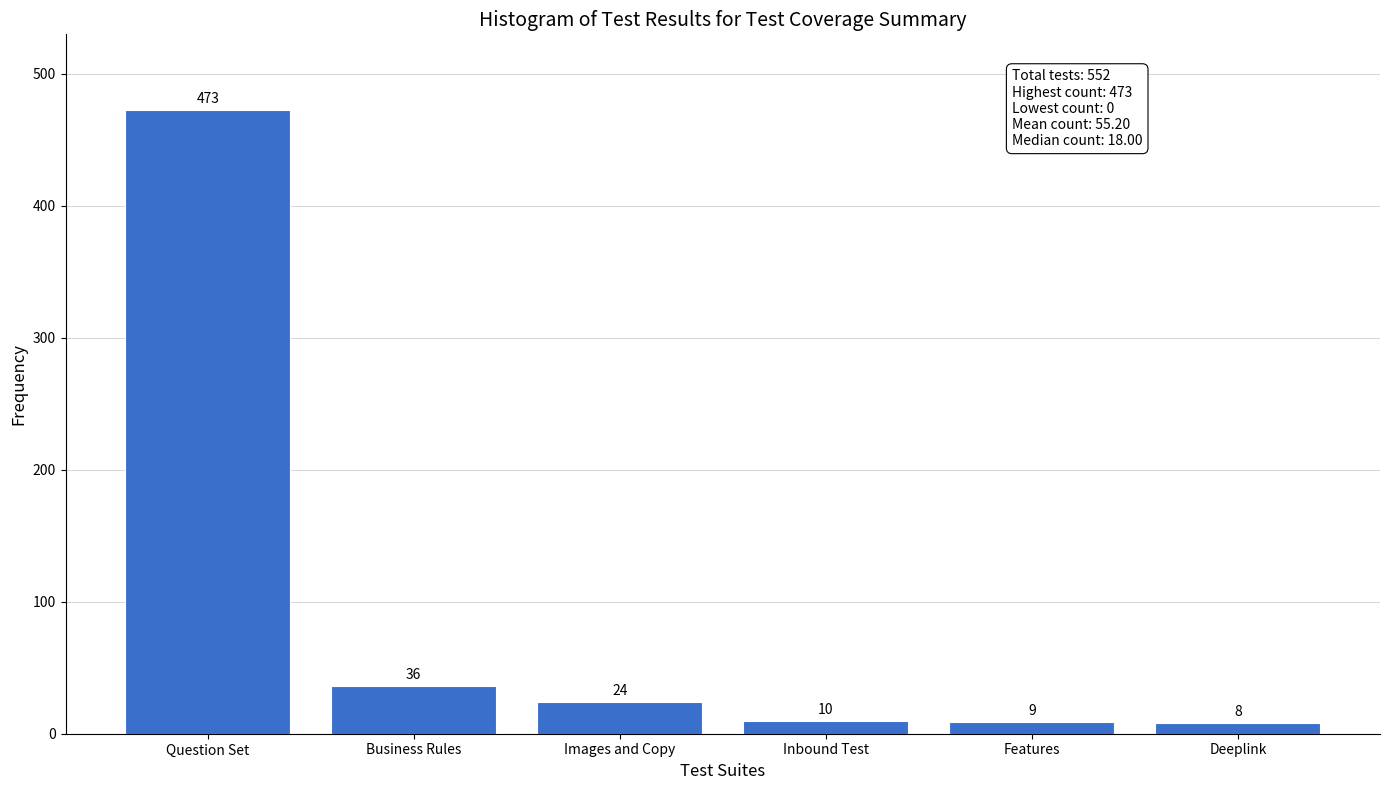

Reading left to right, what are all the values shown in this chart?

473	36	24	10	9	8